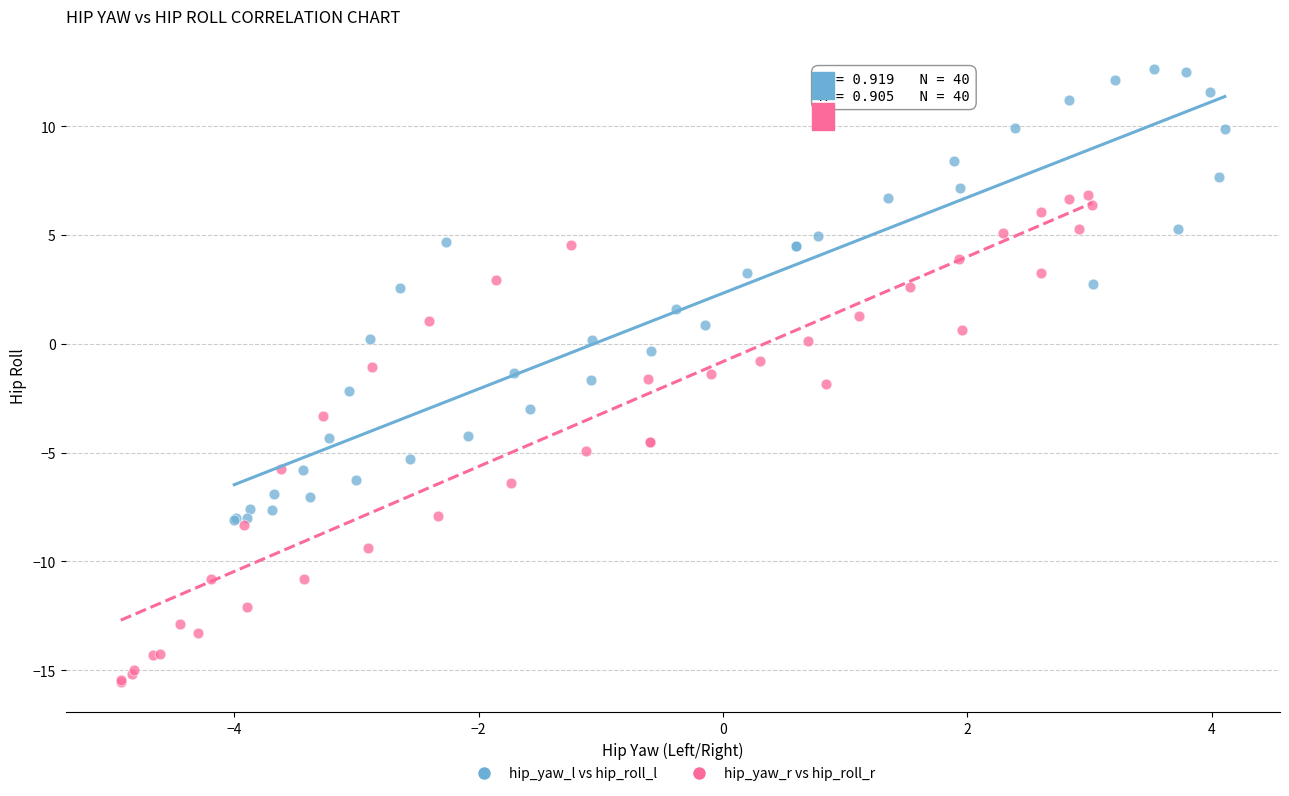

Which series has the widest spread of Y values?

hip_yaw_r vs hip_roll_r